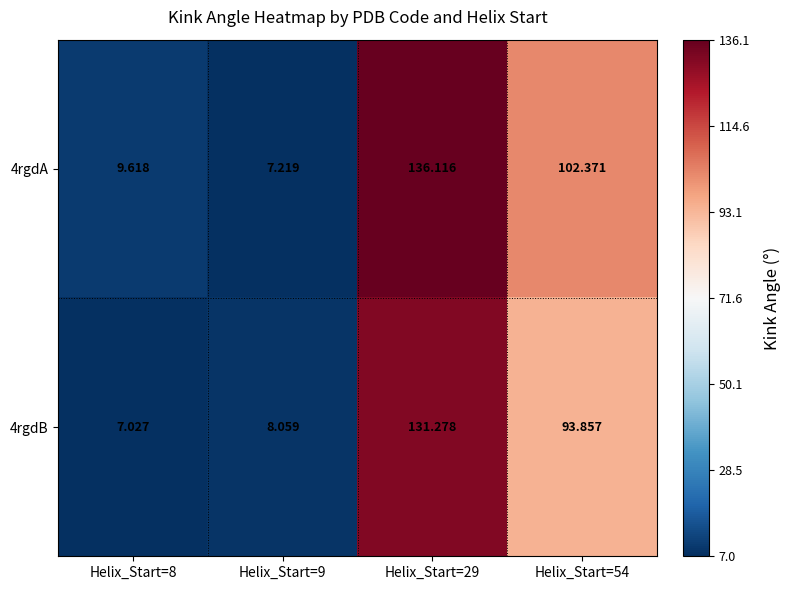

Is the value of 4rgdA at Helix_Start=54 greater than the value of 4rgdB at Helix_Start=9?

Yes